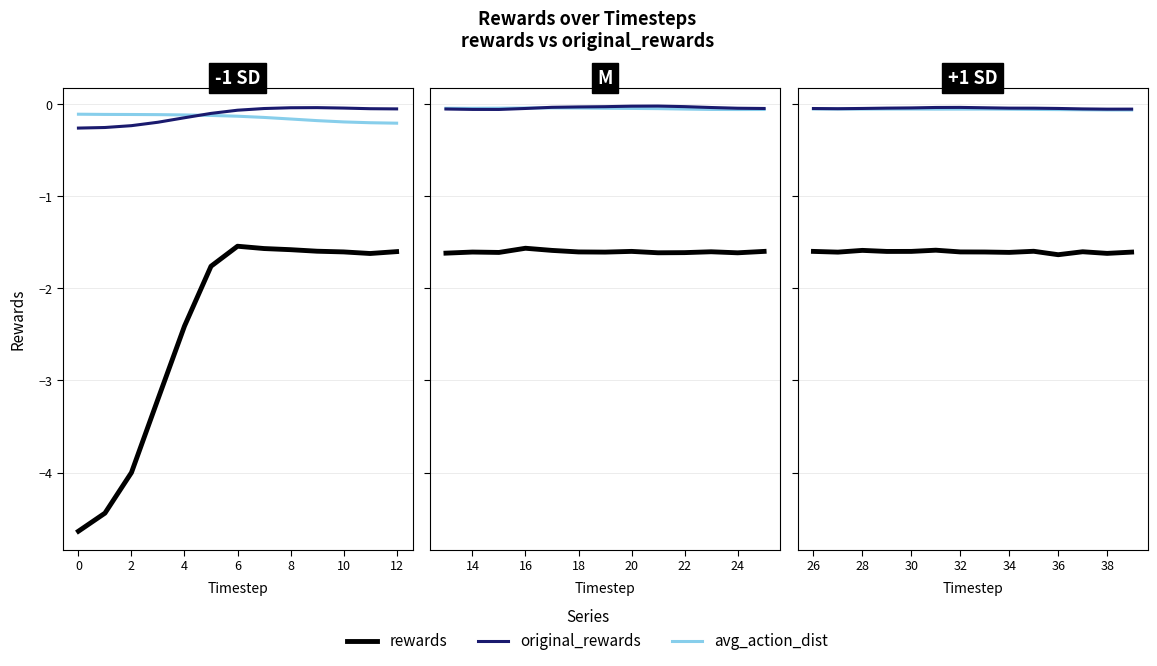

The original_rewards series shows -0.1 at 0. True or false?

False